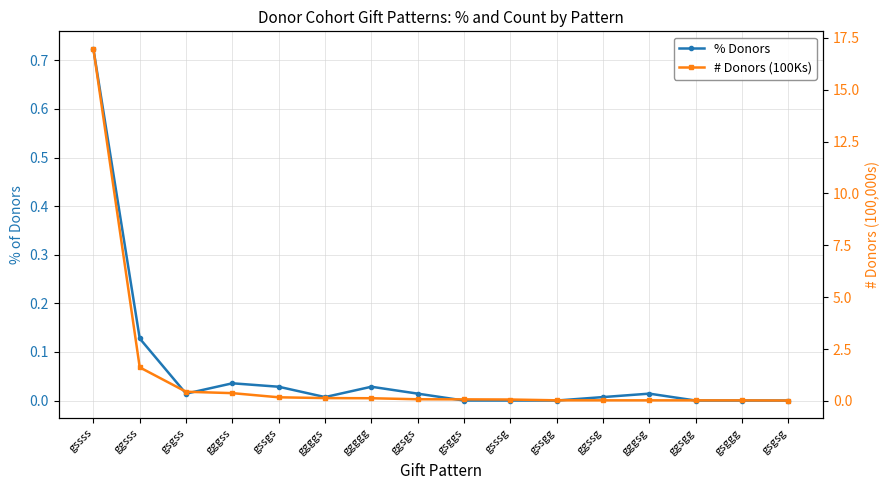

At which label does % Donors reach its minimum?

gsggs